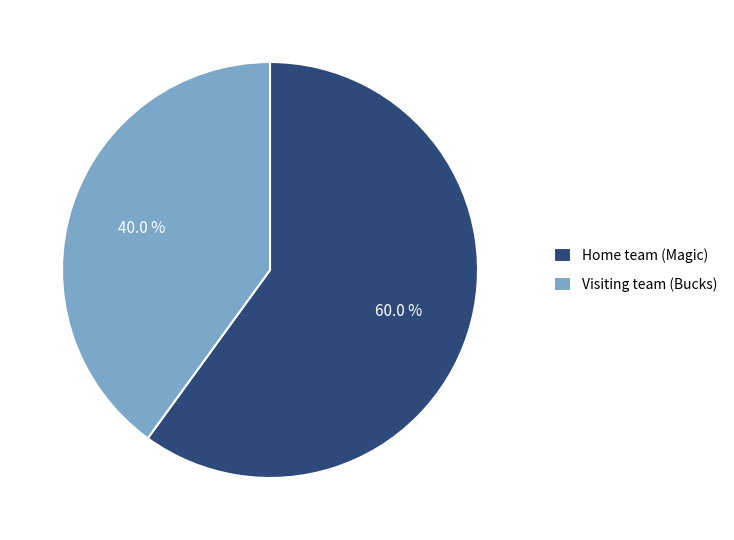

Approximately how many times larger is the value at Home team (Magic) compared to Visiting team (Bucks)?

1.5